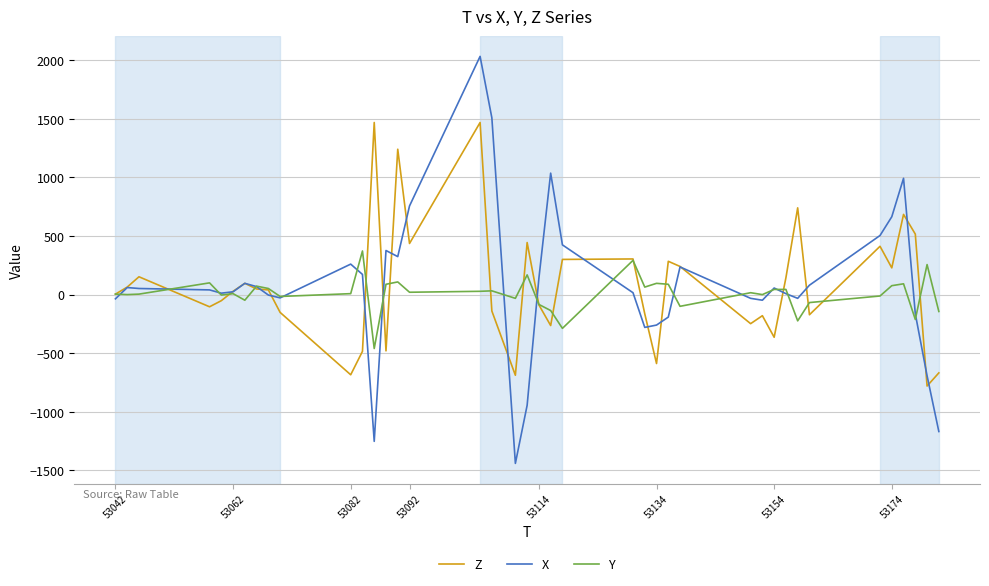

List the series in order of their peak value, highest first.

X, Z, Y